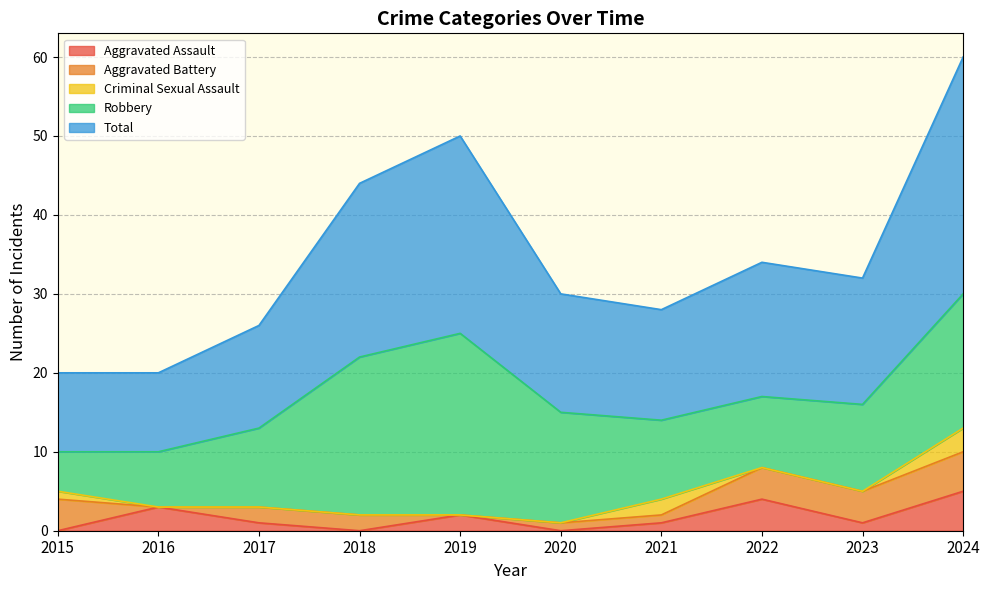

How many interior local peaks does the Robbery series have?

1